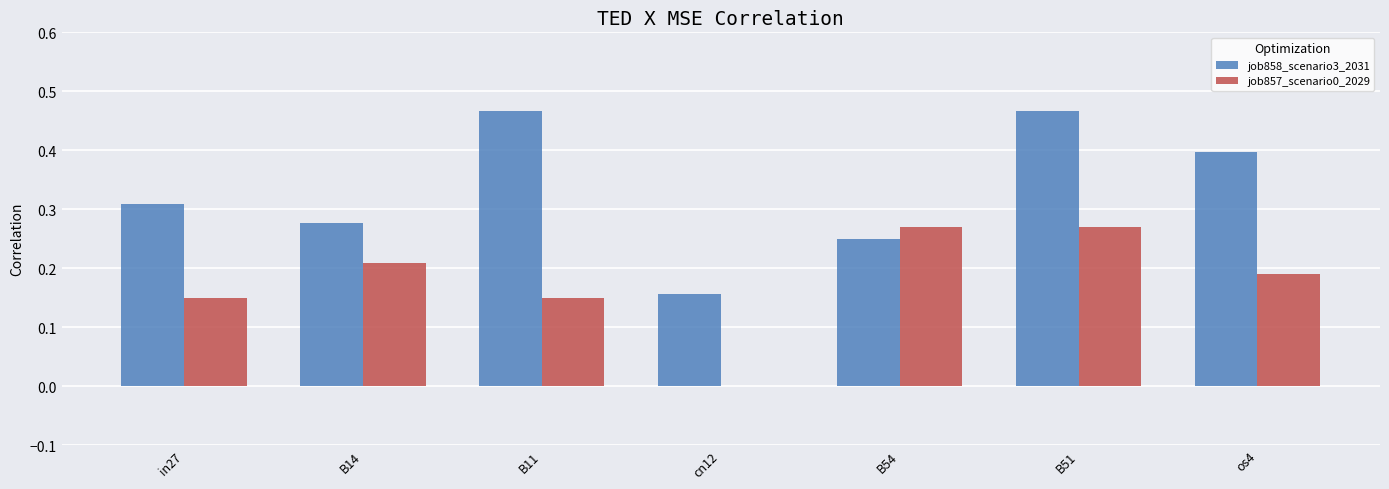

True or false: job858_scenario3_2031 has a value of 0.1 at in27.

False